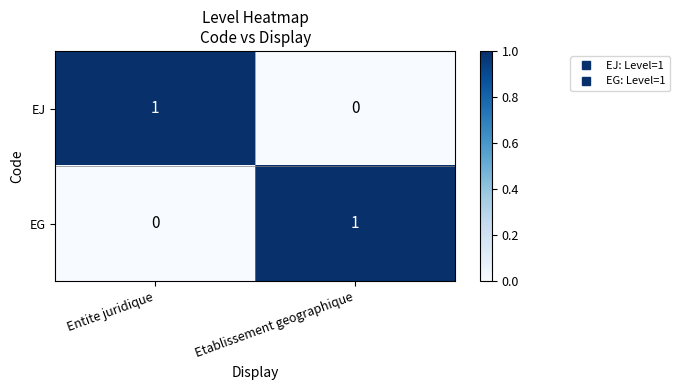

How many distinct data groups are displayed?

2